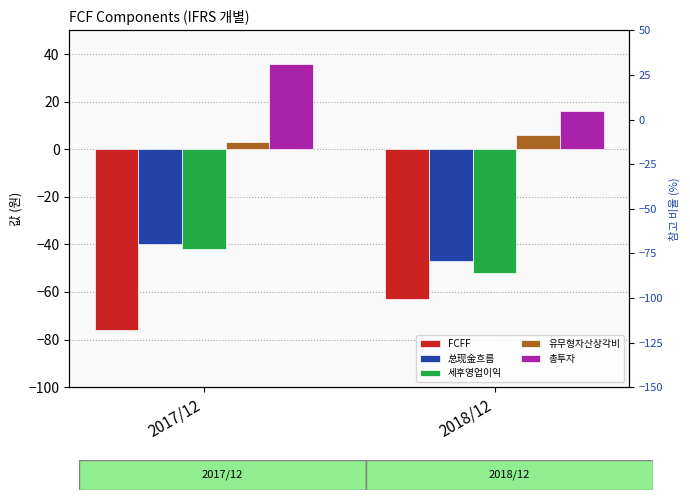

What is the sum of the 세후영업이익 values at 2017/12 and 2018/12?

-94